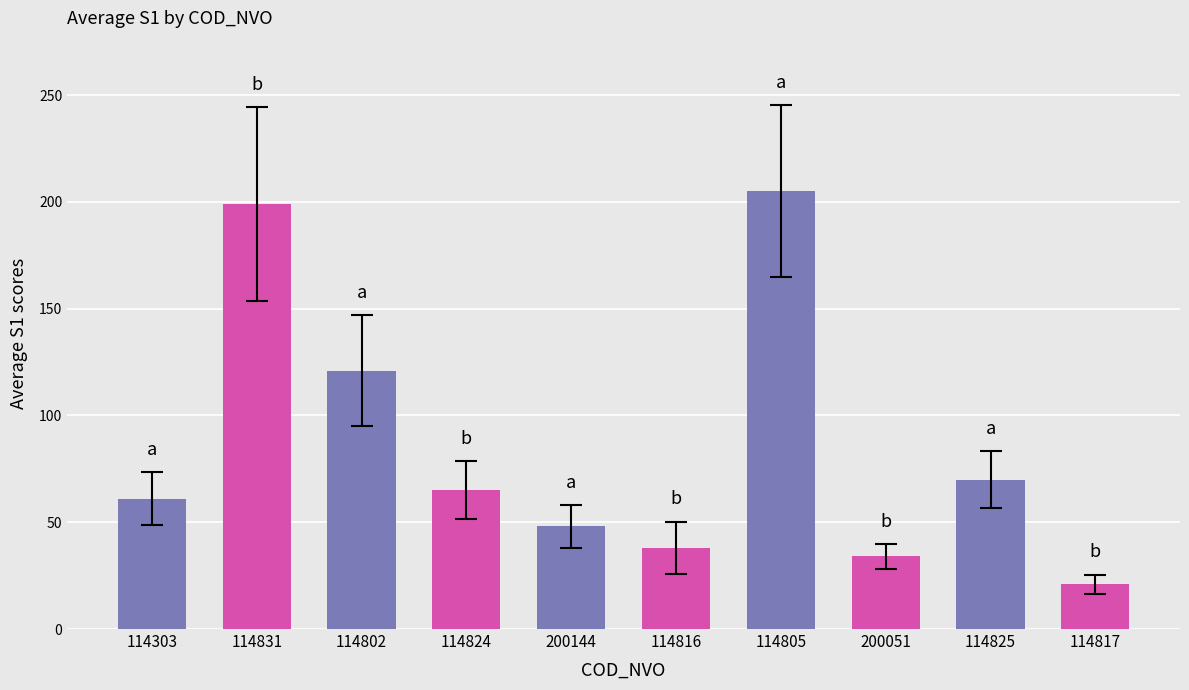

Reading left to right, extract all data points from this chart.

114303=61	114831=199	114802=121	114824=65	200144=48	114816=38	114805=205	200051=34	114825=70	114817=21